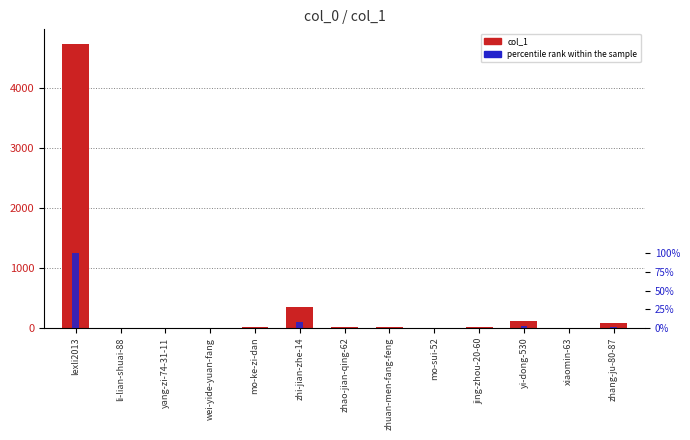

Between li-lian-shuai-88 and zhuan-men-fang-feng, which is larger?

zhuan-men-fang-feng